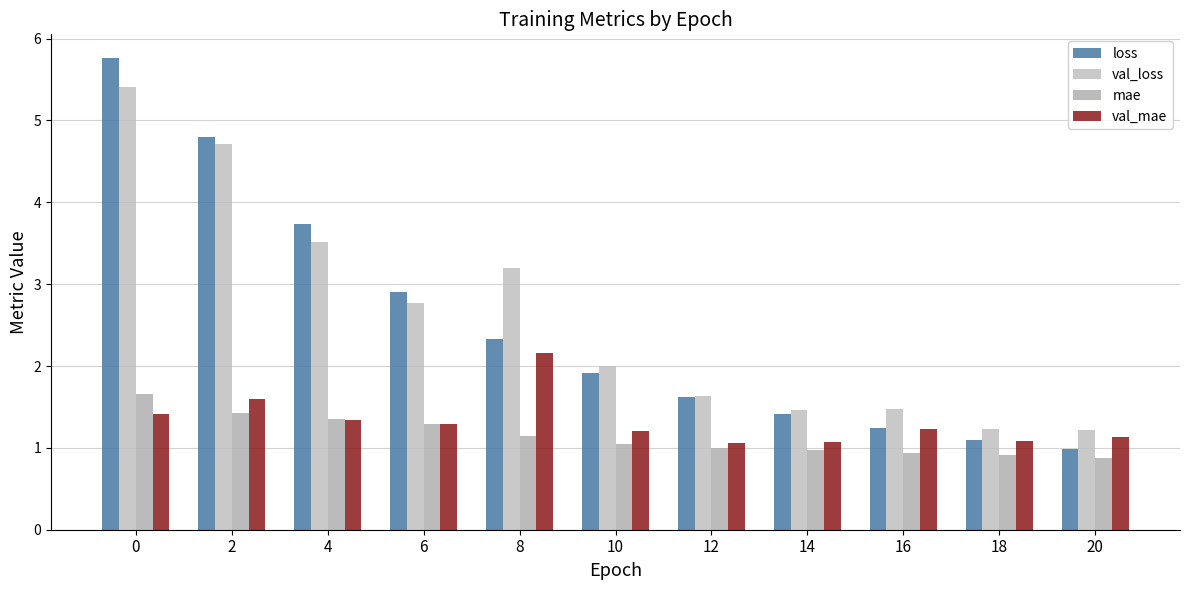

Between 2 and 12, which series saw the biggest shift?

loss